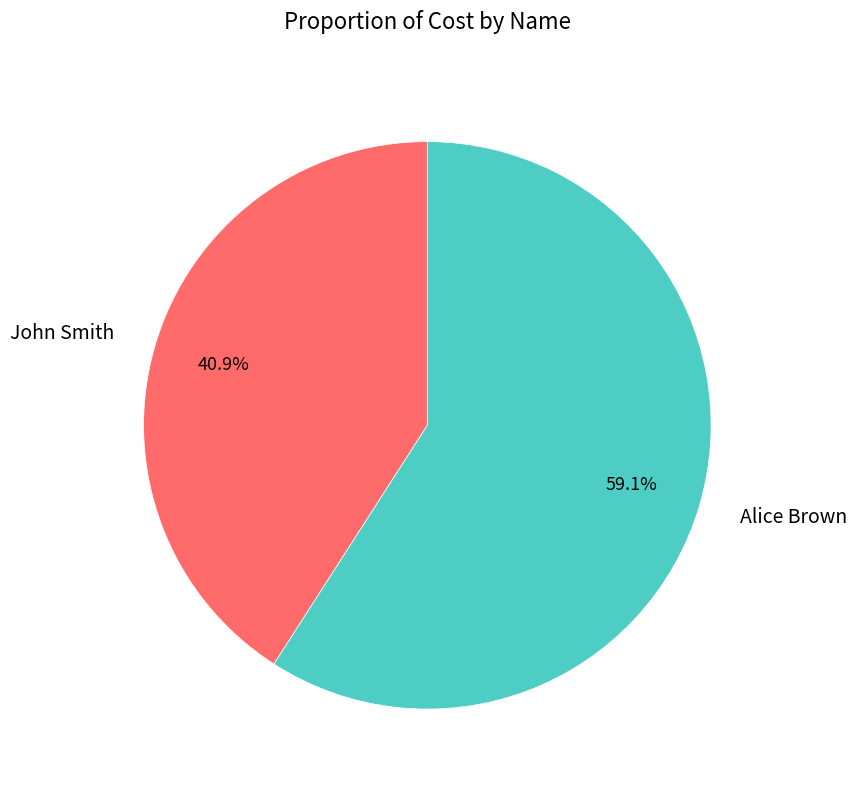

How many segments does this pie chart have?

2